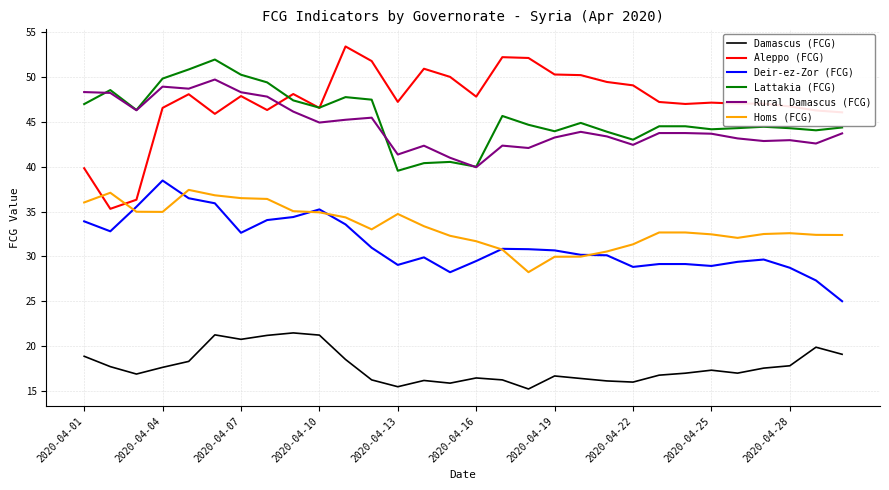

Which series has the widest spread of values?

Aleppo (FCG)